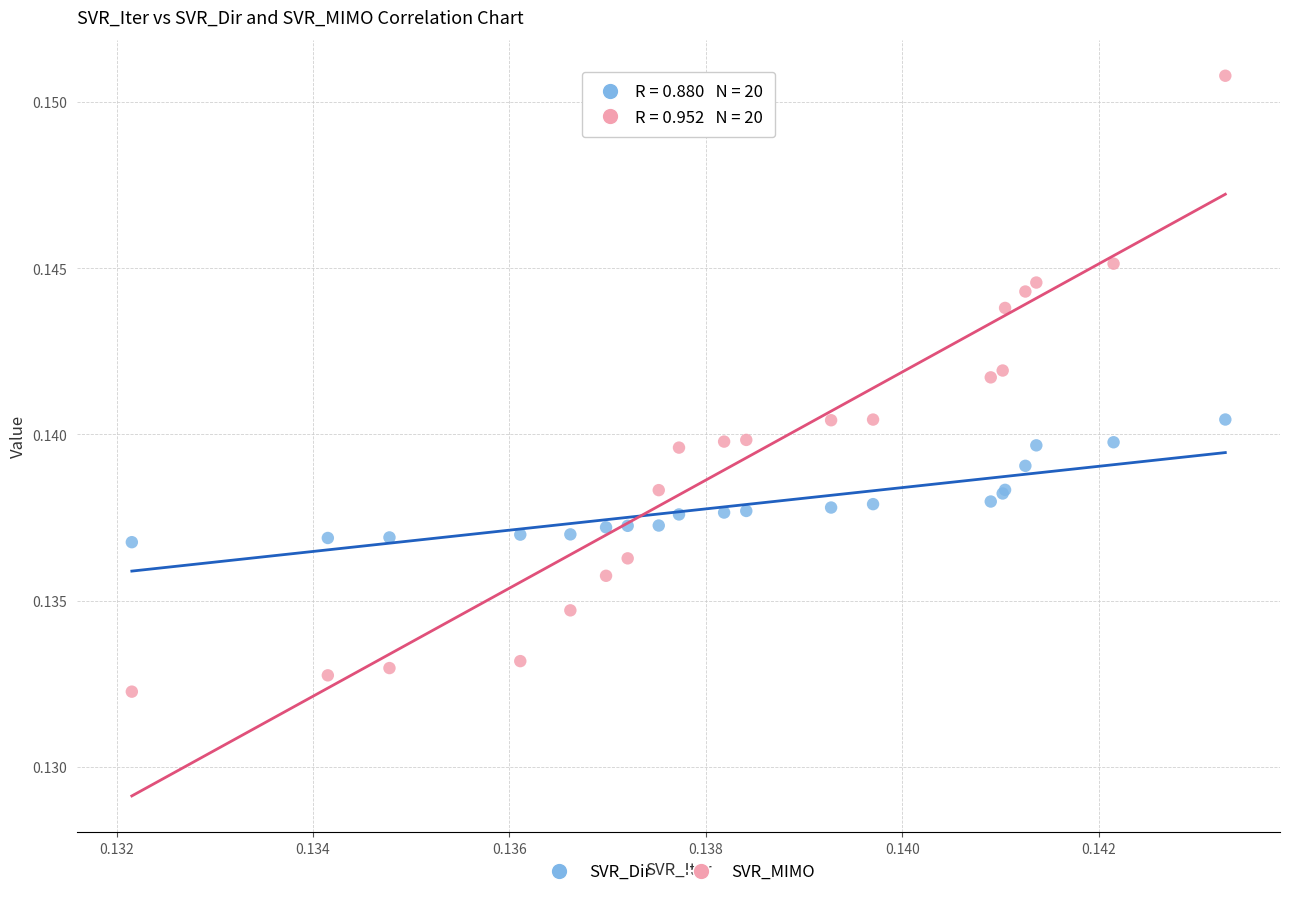

Which series reaches the minimum Y coordinate?

SVR_MIMO